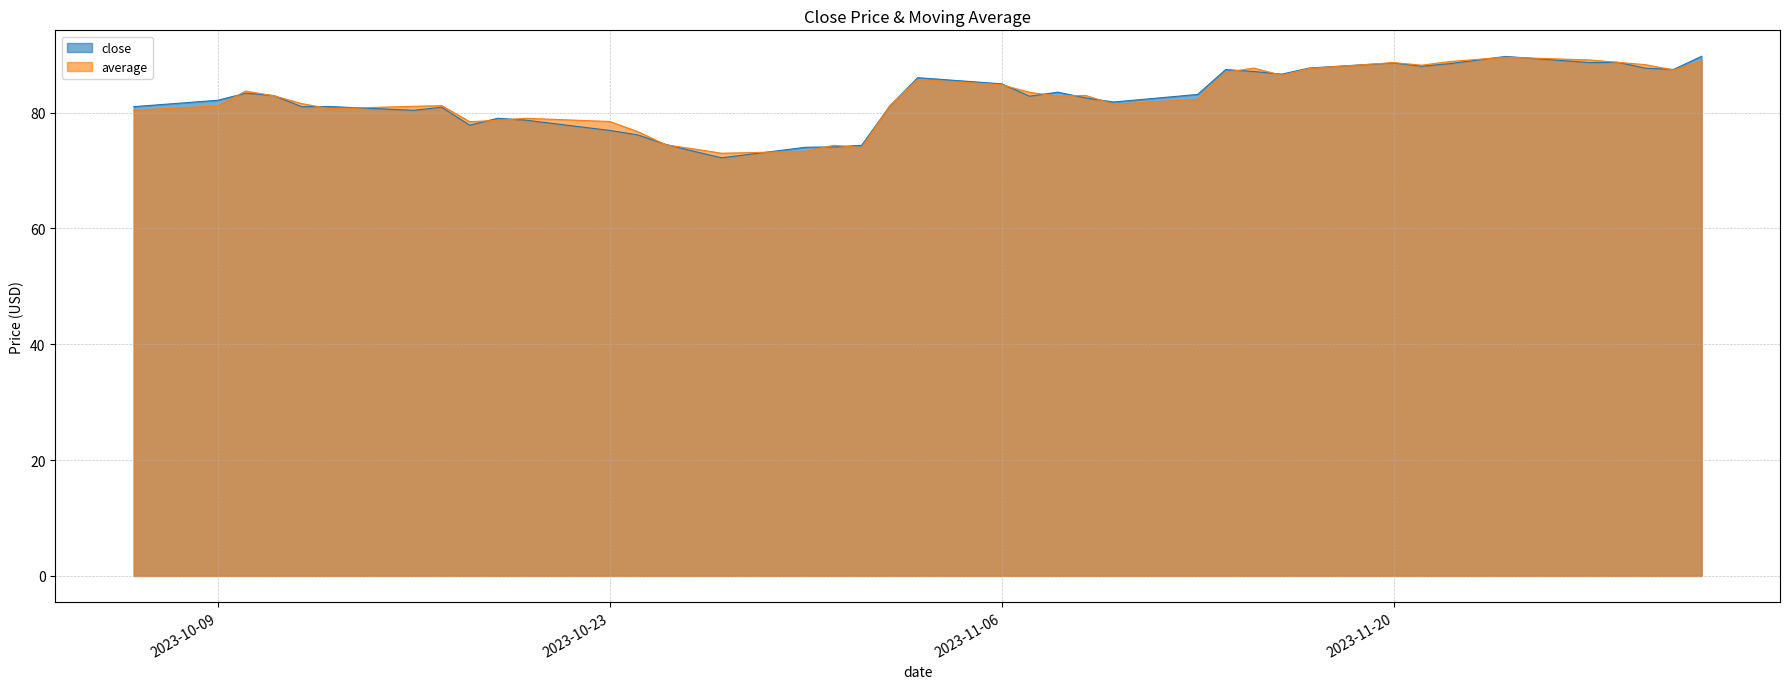

Rank the series at 2023-10-16 from lowest to highest value.

close, average